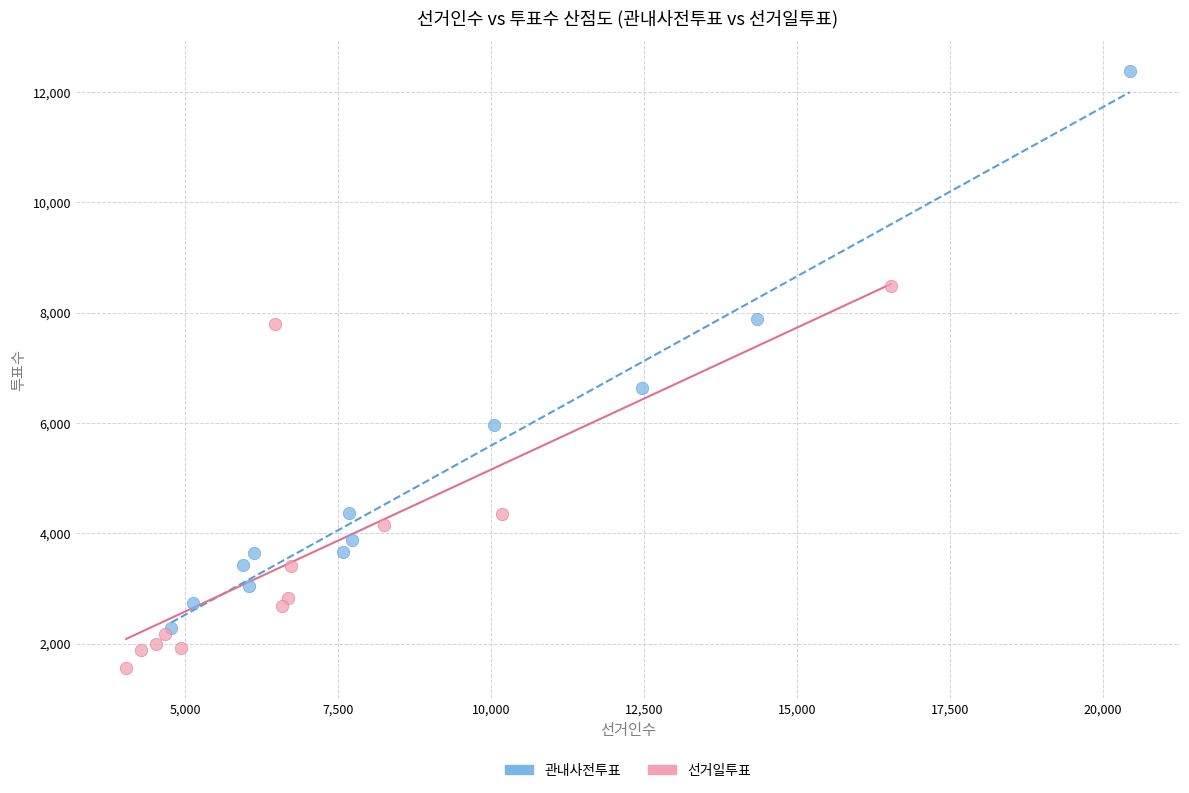

Which series reaches the maximum Y coordinate?

관내사전투표